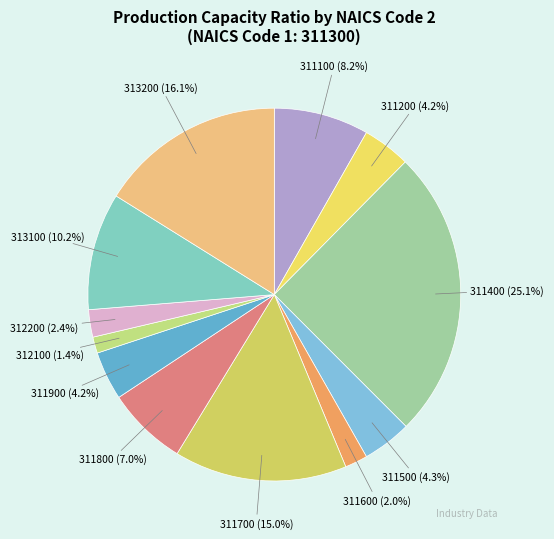

Rank the categories by value from lowest to highest.

312100, 311600, 312200, 311200, 311900, 311500, 311800, 311100, 313100, 311700, 313200, 311400